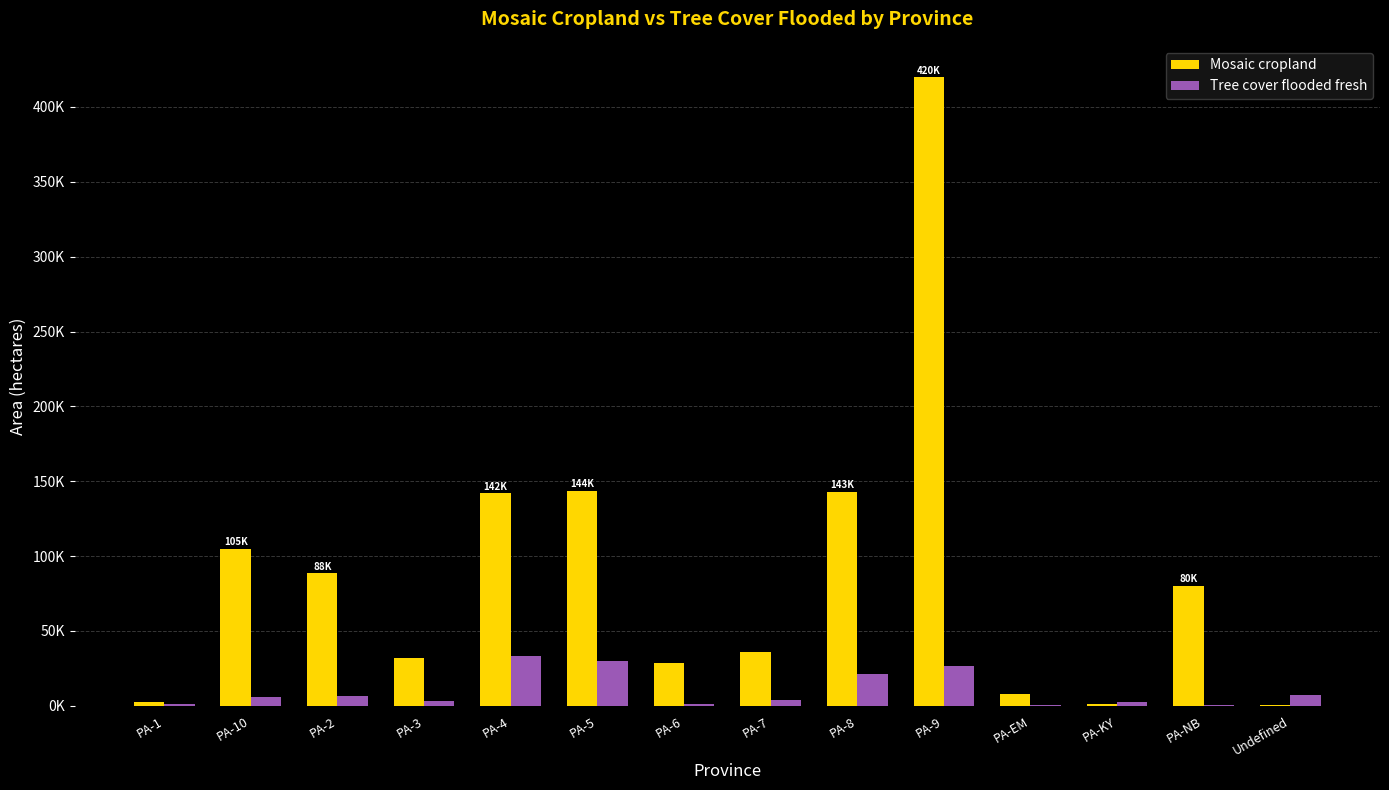

What is the difference between the Tree cover flooded fresh values at PA-3 and PA-6?

1729.7